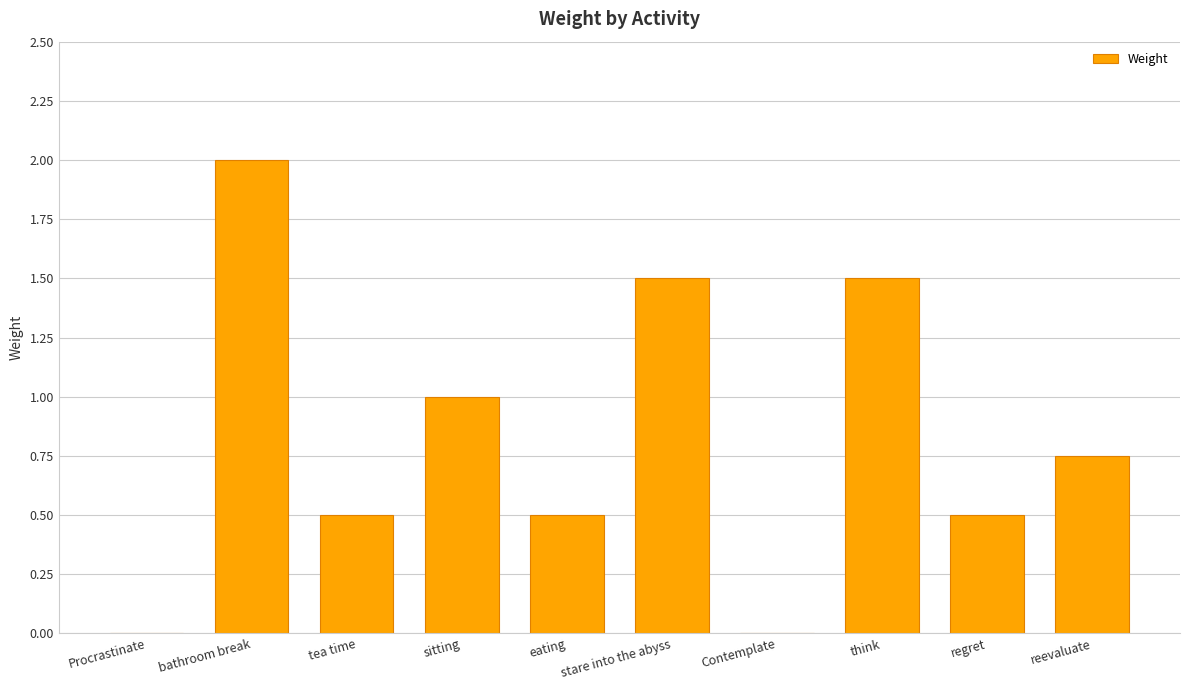

What value does the data have at bathroom break?

2.0